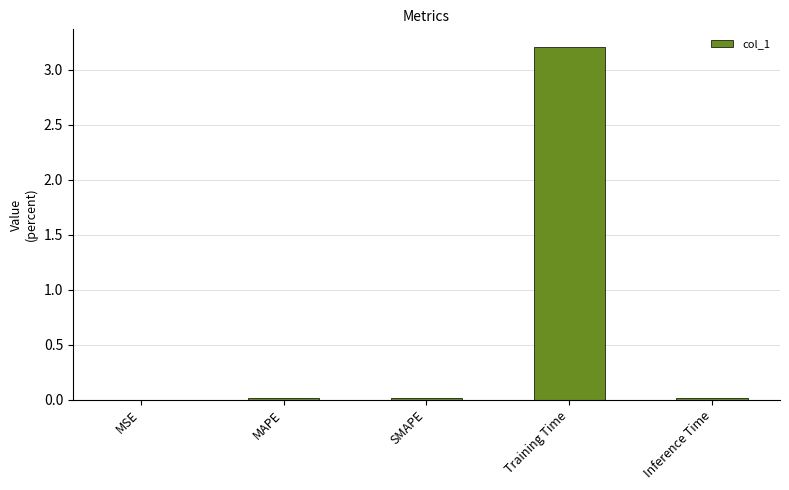

What is the sum of all values?

3.3